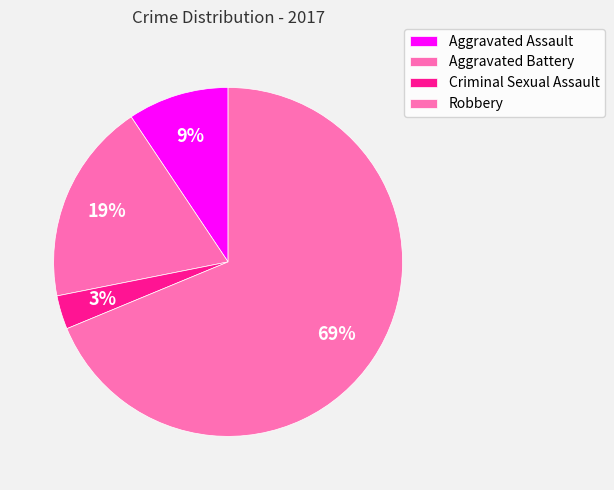

How many segments does this pie chart have?

4